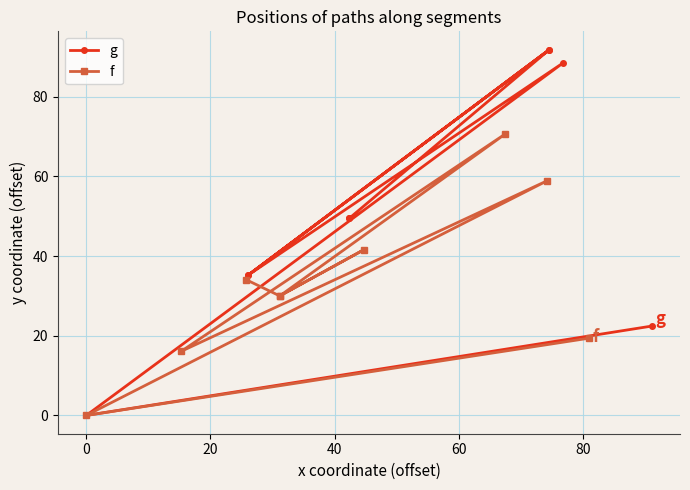

The g series shows 41.6 at 100. True or false?

False